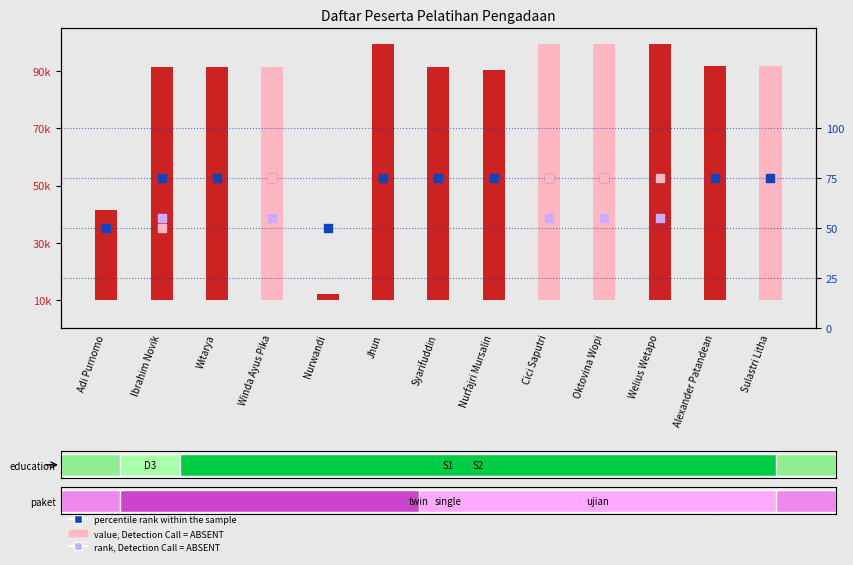

Between Alexander Patandean and Sulastri Litha, which is larger?

Alexander Patandean